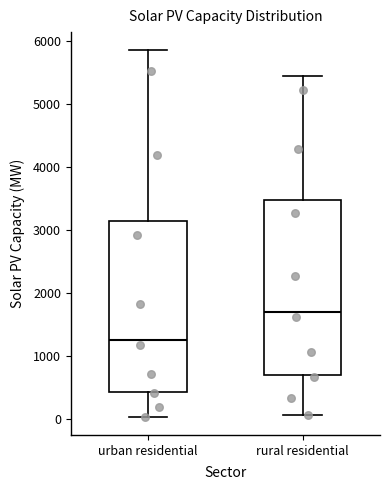

Reading left to right, transcribe this box plot: for each box, give where its median line is, the range the box spans, and where its two whiskers end, as read against the y-axis. The values are not printed on the chart, so give them approximately, as read against the axis.

urban residential: median 1200, box 400 to 3100, whiskers 0 to 5900
rural residential: median 1700, box 700 to 3500, whiskers 100 to 5500